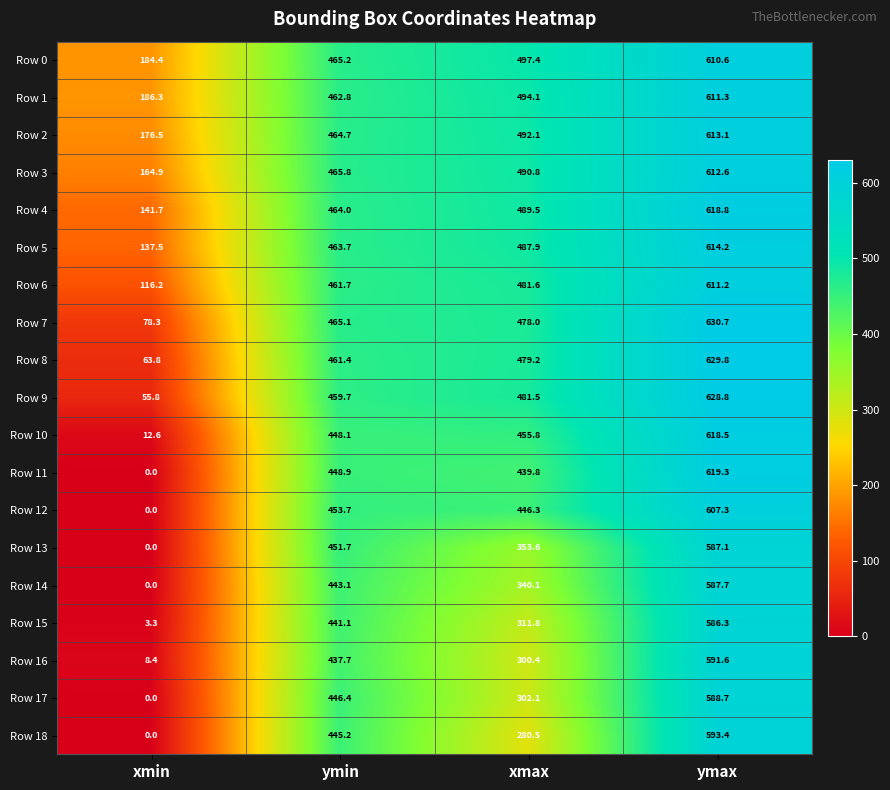

At which category does the chart reach its peak across all series?

ymax